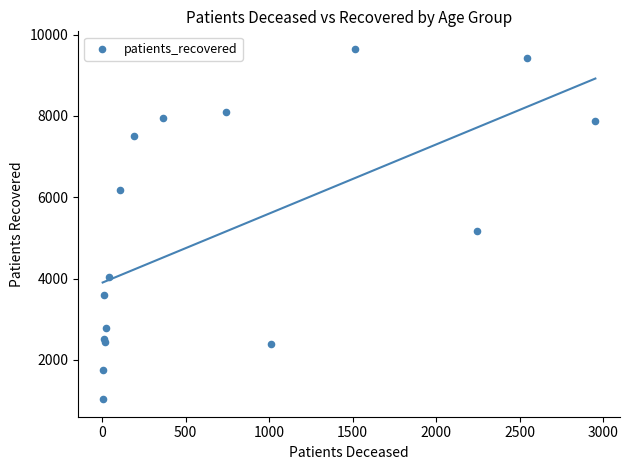

What Y value in the scatter plot is closest to 5340?

5162